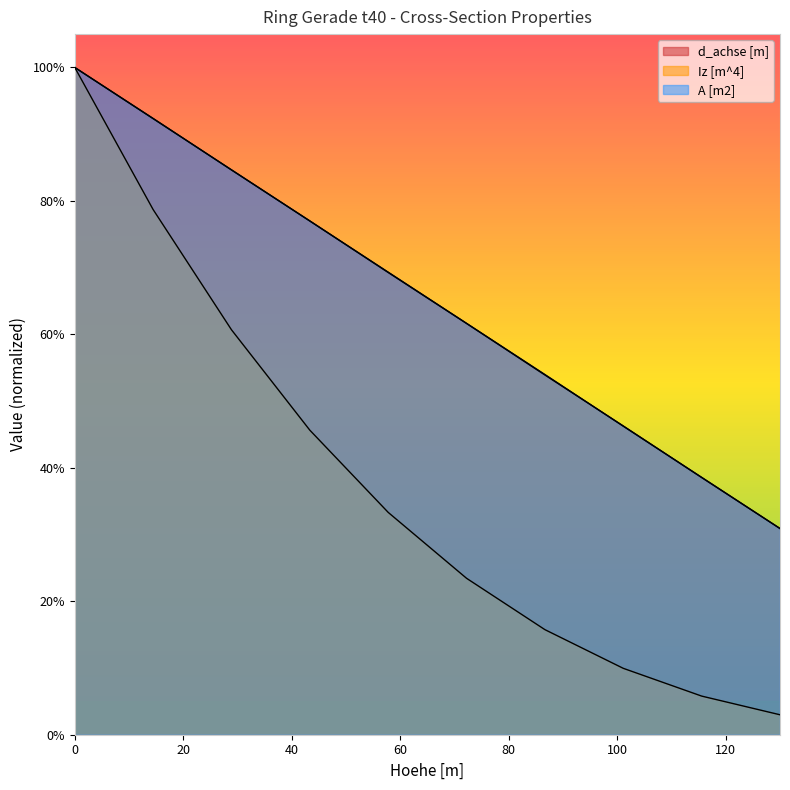

At how many categories does at least one series exceed 0?

10